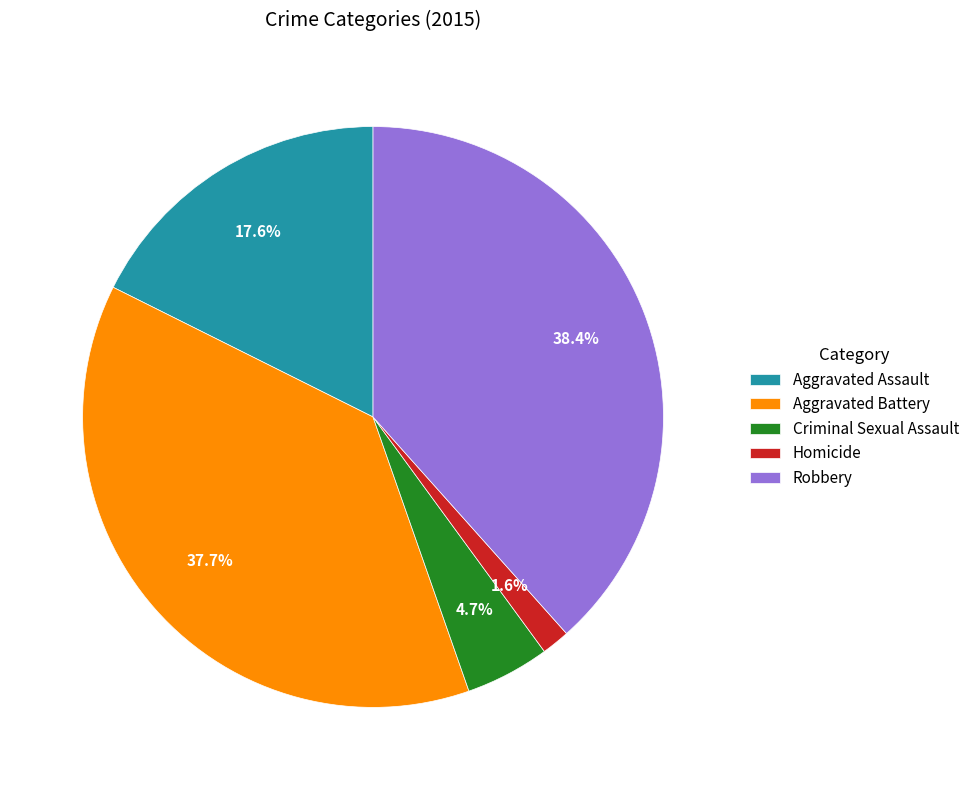

Is there any slice that represents more than half of the pie?

No